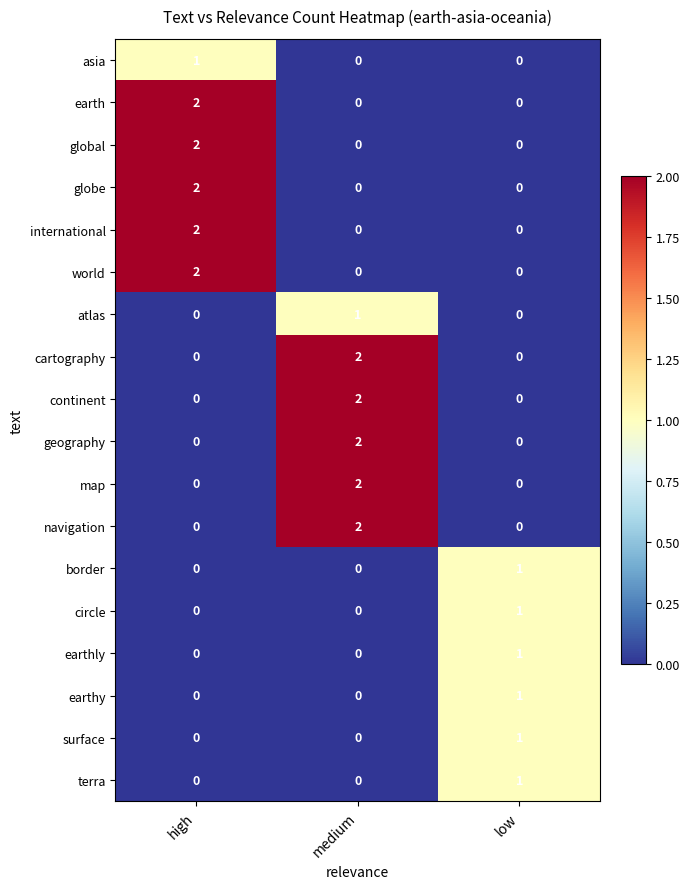

How many continent values are between 0 and 2?

3